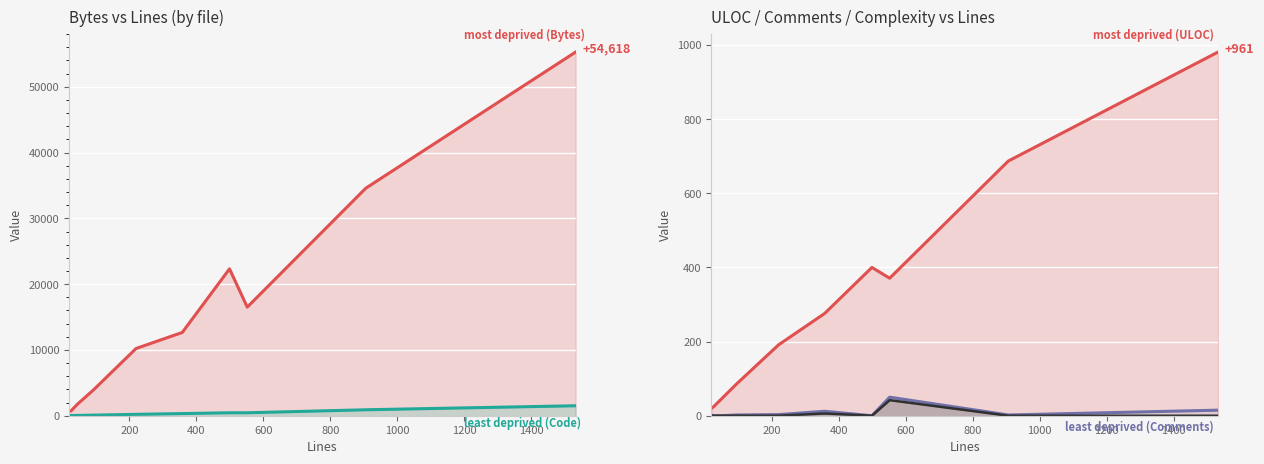

What are all the series names shown in the legend?

Bytes, Code, ULOC, Comments, Complexity